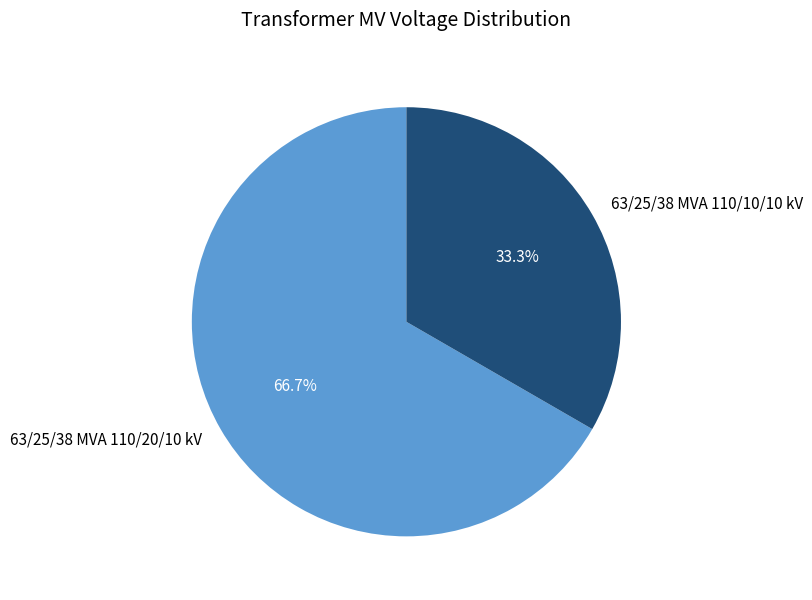

What is the largest slice in the pie chart?

63/25/38 MVA 110/20/10 kV